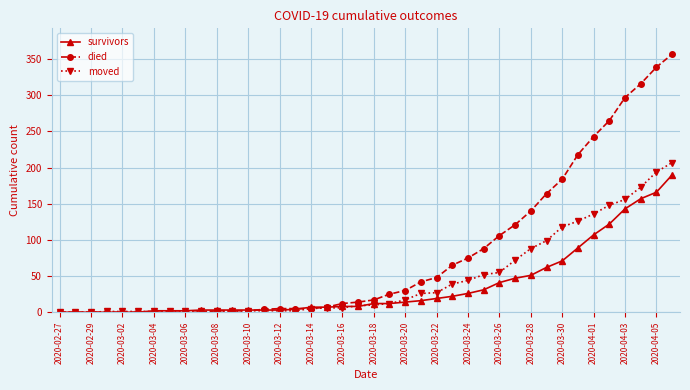

What is the value of the survivors point at the 39th from the left?

166